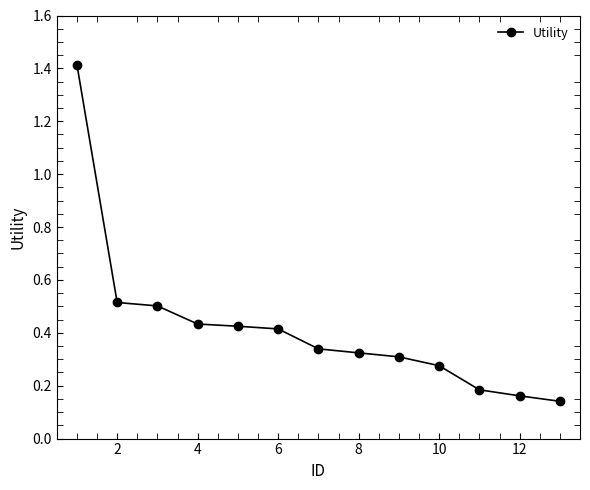

How many data points does each series have?

13